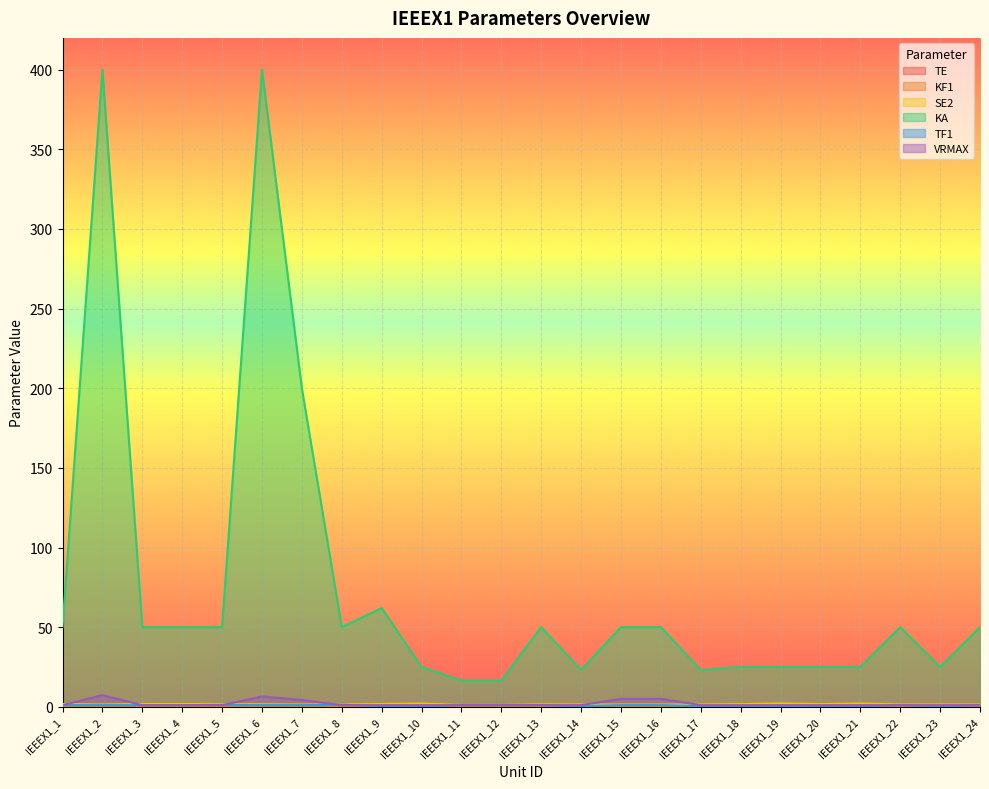

True or false: VRMAX and KF1 cross at least once.

False